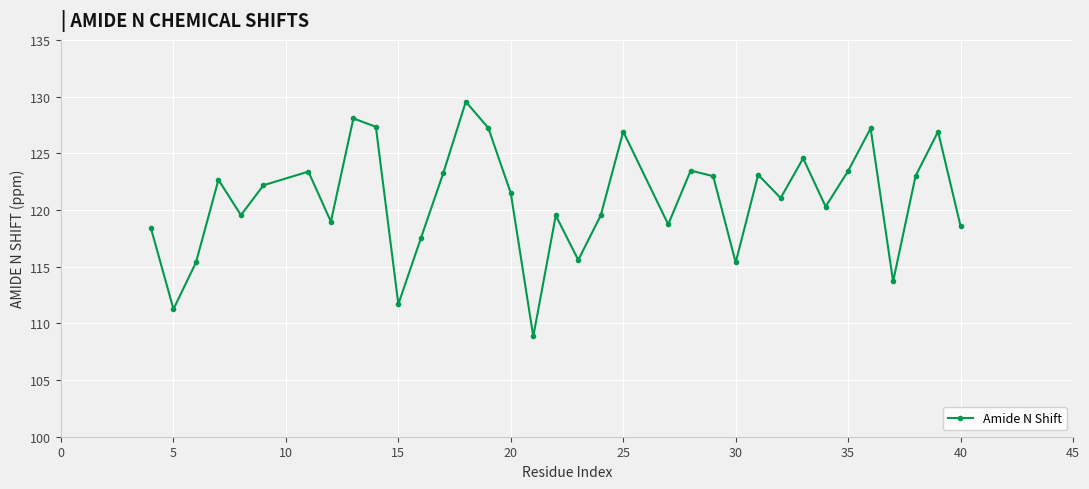

How many points are lower than both their immediate neighbors (excluding endpoints)?

11